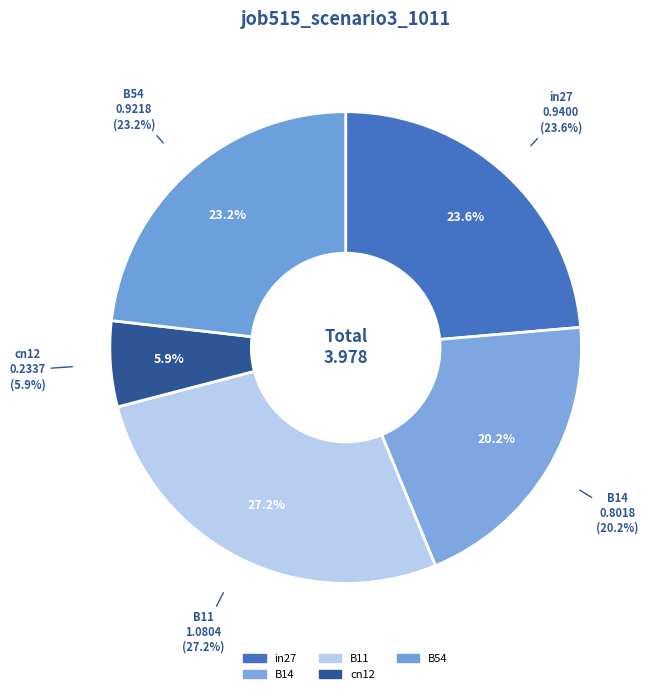

What is the largest slice in the pie chart?

B11